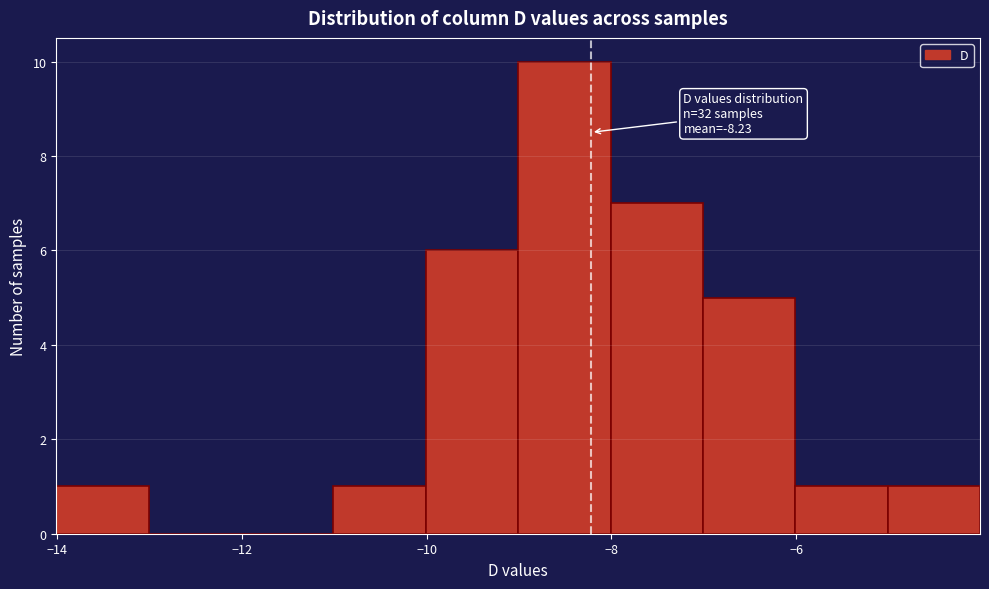

Over which range of the x-axis is the bar tallest?

-9 to -8